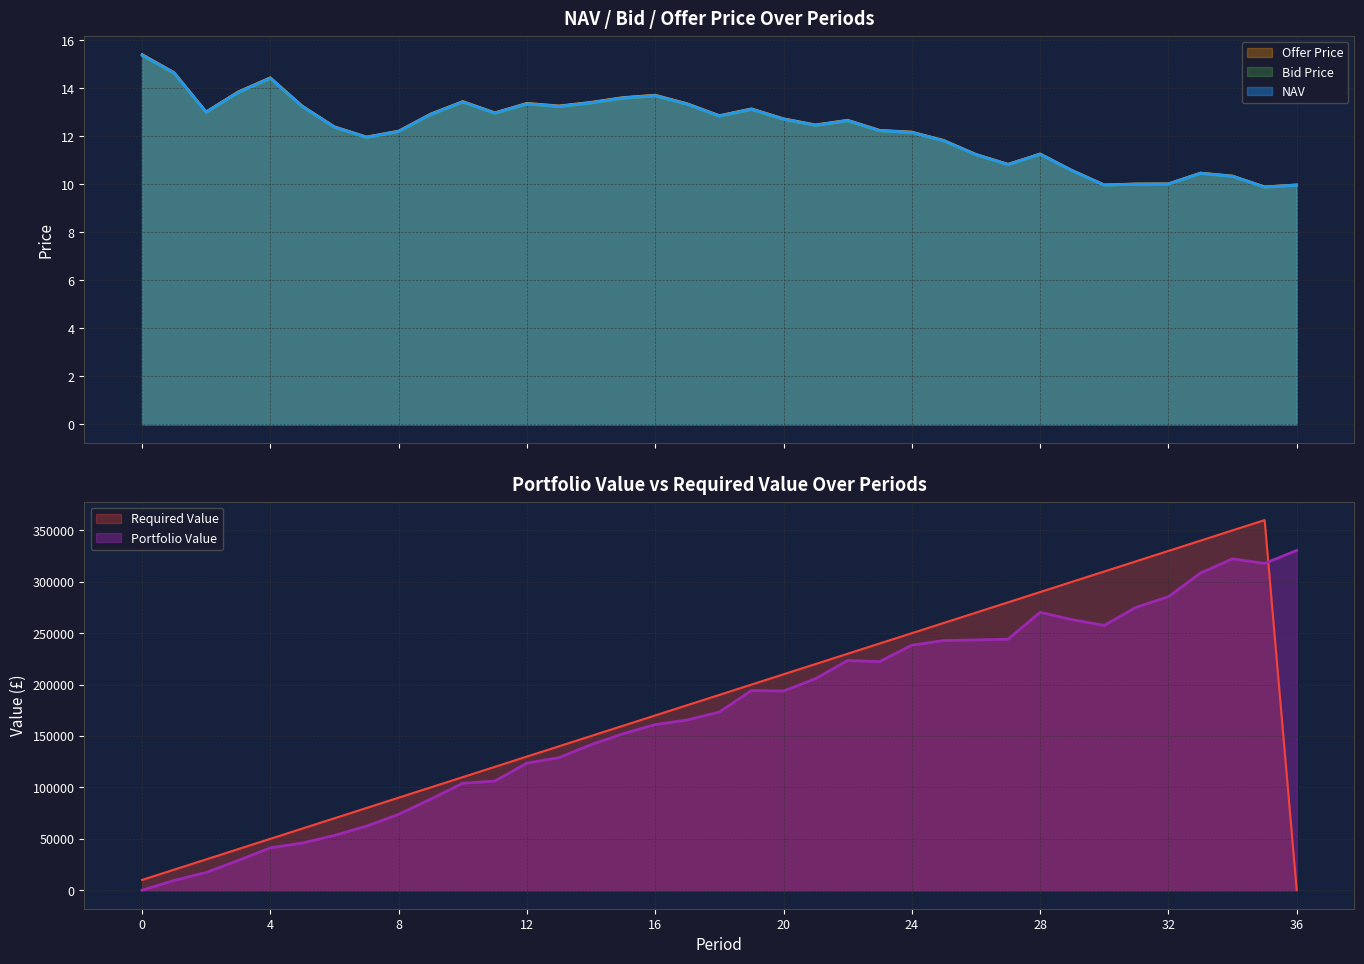

In Bid Price, how many points are higher than both neighbors (excluding endpoints)?

8